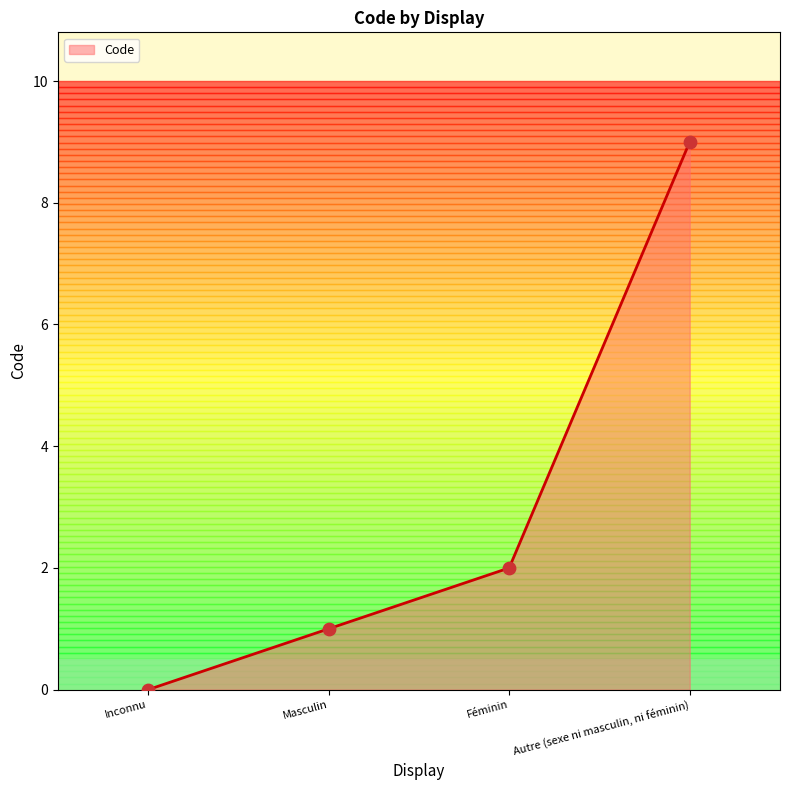

Which has a higher value, Féminin or Autre (sexe ni masculin, ni féminin)?

Autre (sexe ni masculin, ni féminin)